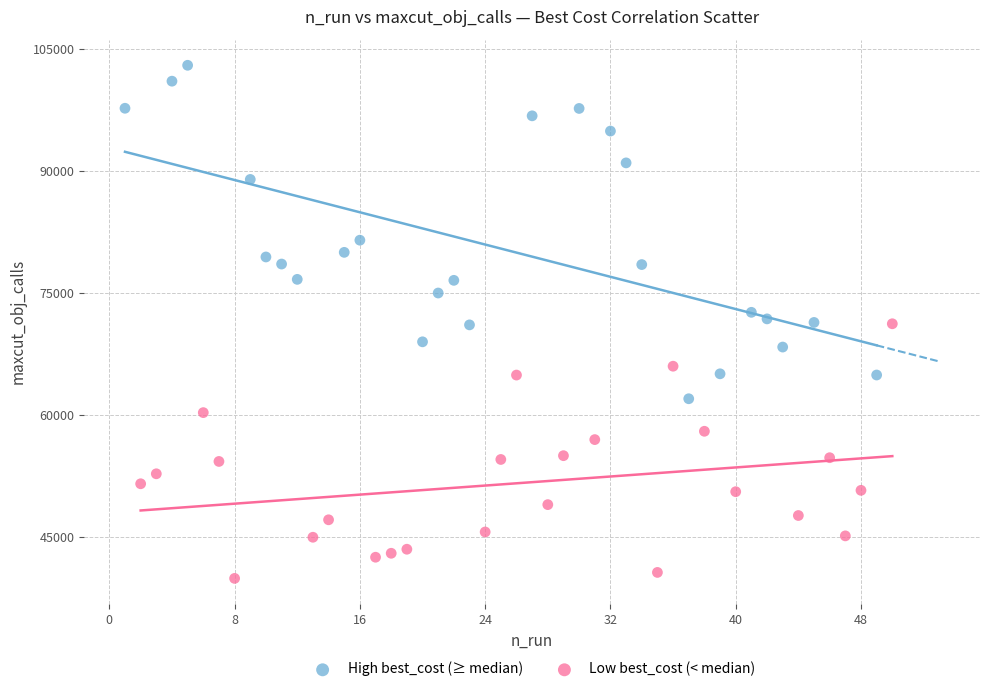

What are all the series names shown in the legend?

High best_cost (≥ median), Low best_cost (< median)